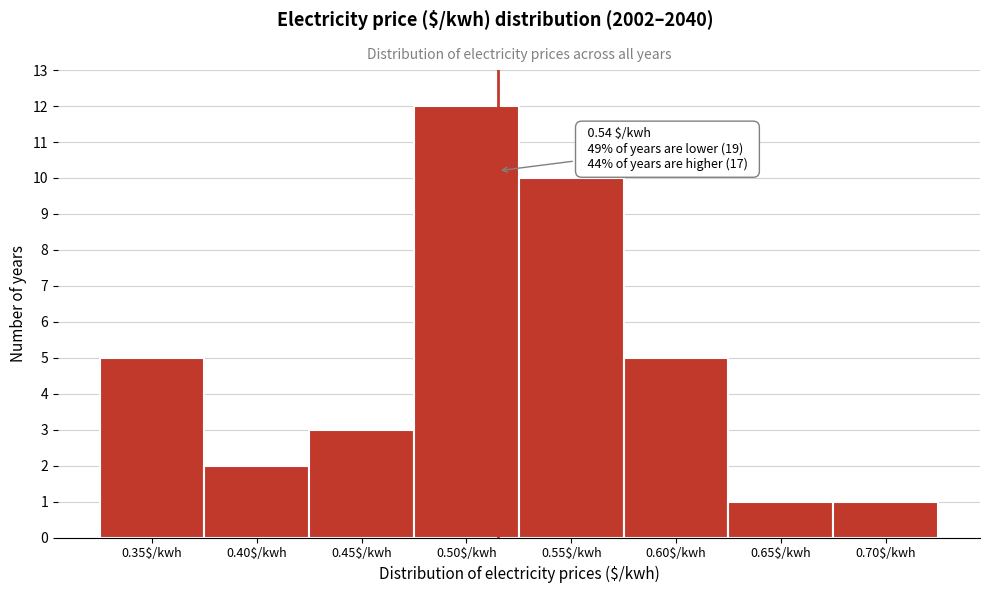

Reading right to left, list all the values displayed in this chart.

1	1	5	10	12	3	2	5